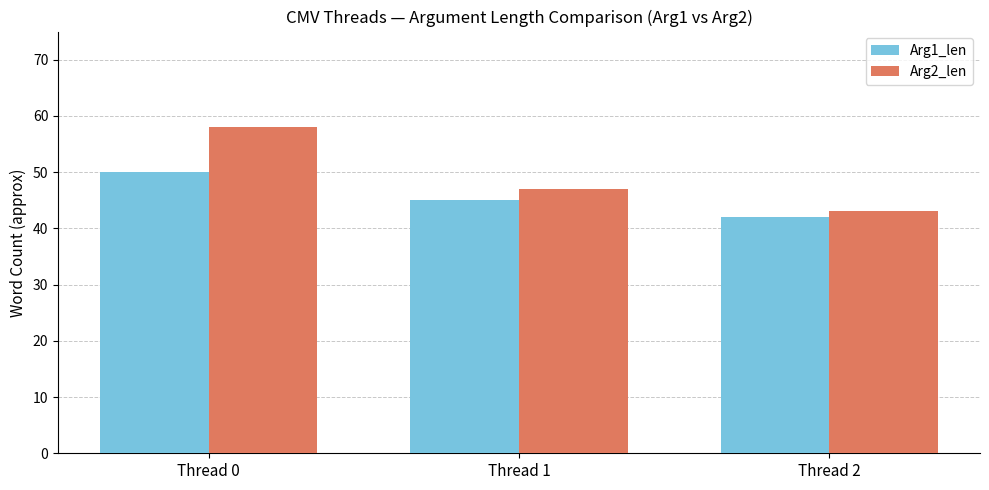

The Arg2_len series shows 58 at Thread 0. True or false?

True